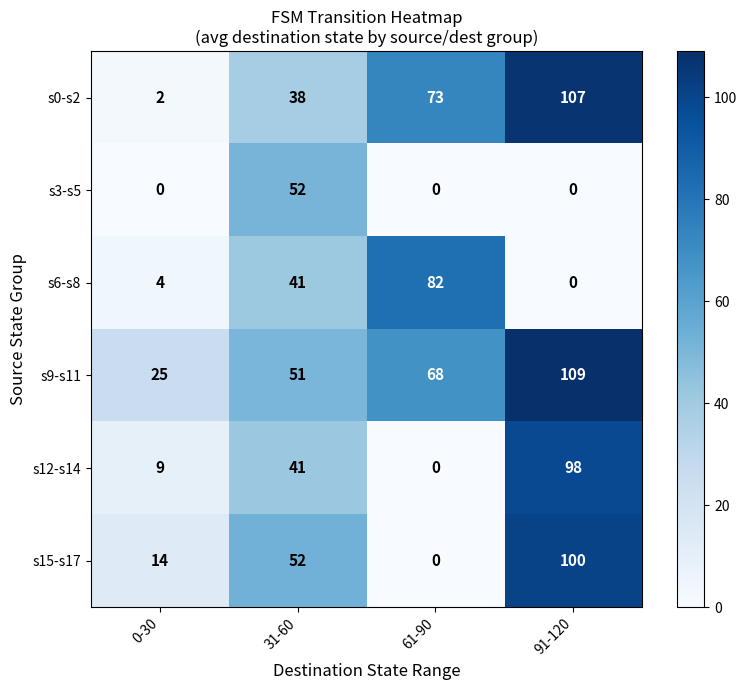

How many categories are shown in the chart?

4